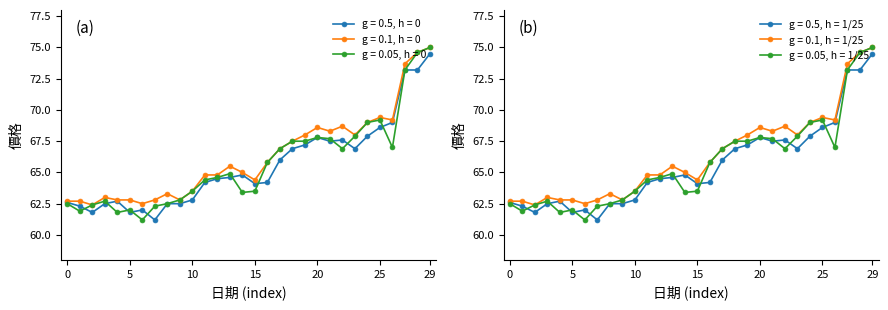

At which label does g = 0.5, h = 0 reach its peak?

29